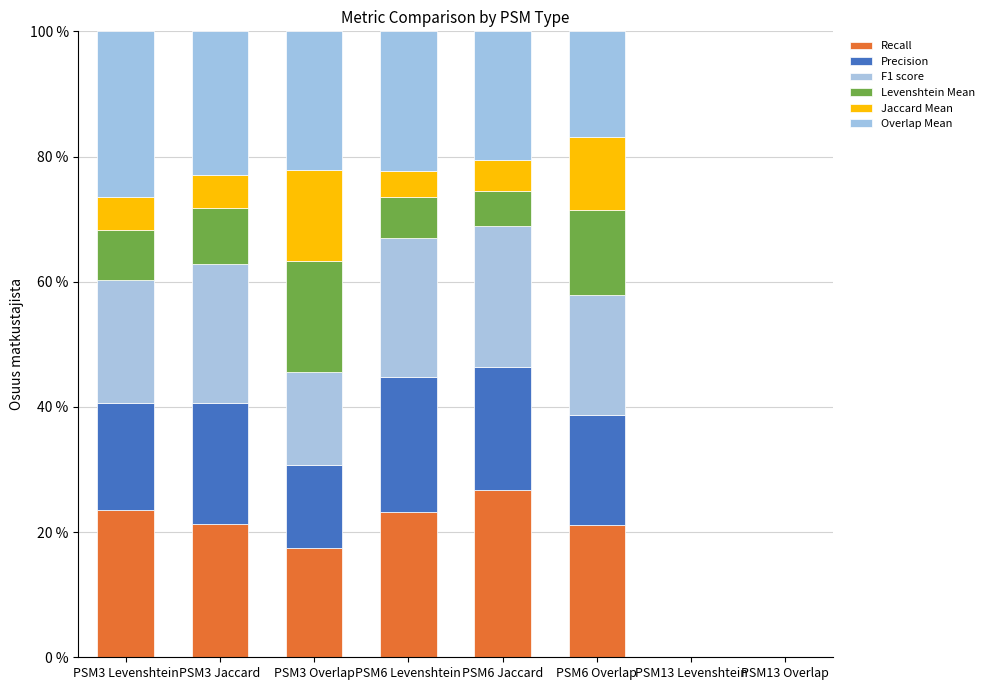

The F1 score series shows 6.8 at PSM3 Overlap. True or false?

False